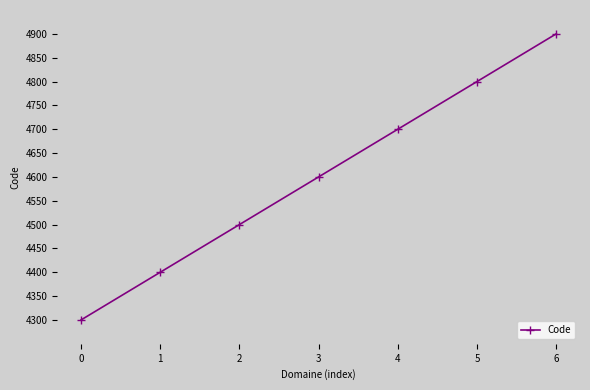

True or false: the data has more than 2 interior local peaks.

False